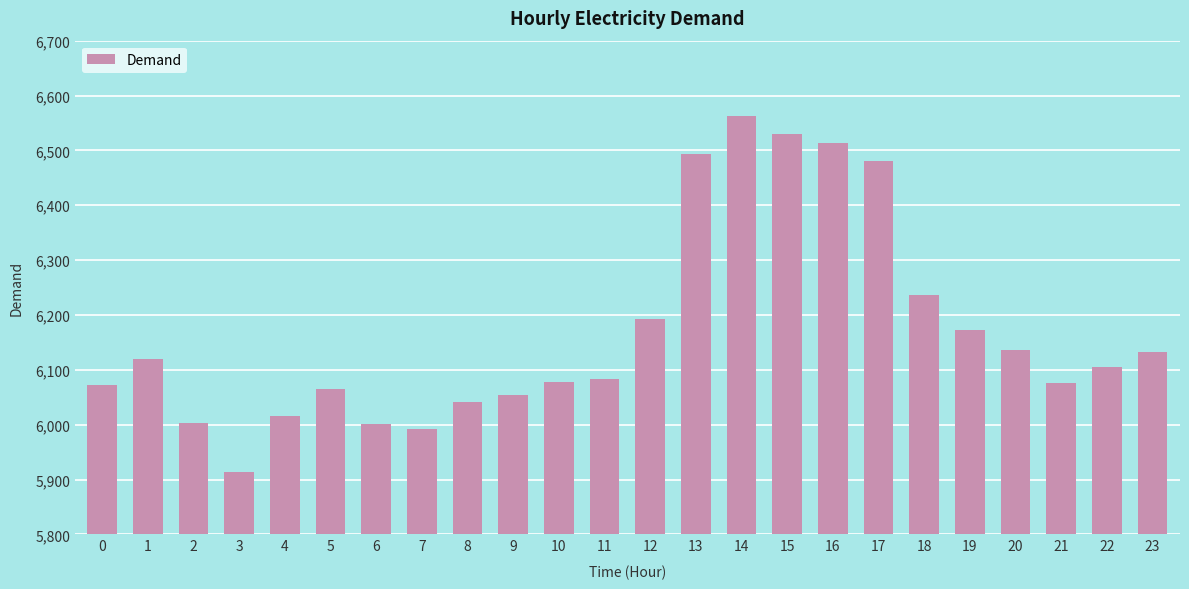

What is the maximum value shown in the chart?

6563